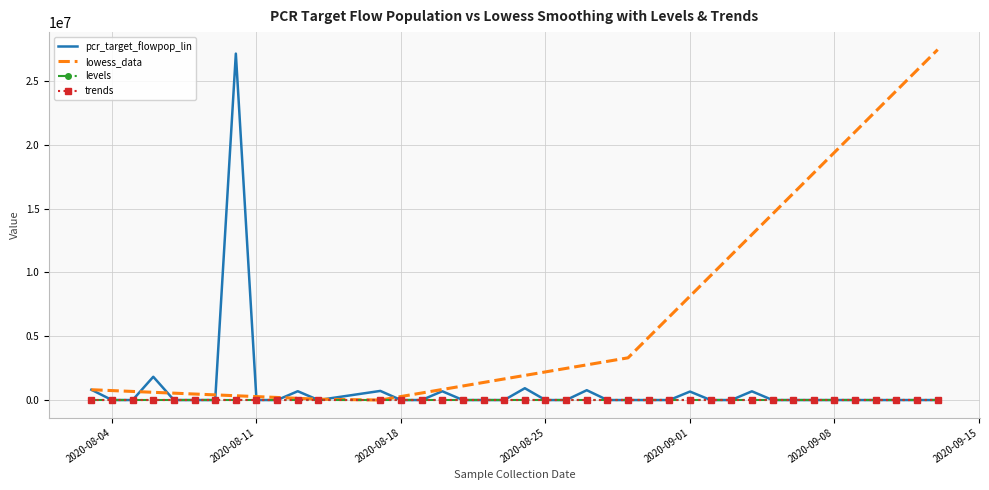

What is the greatest value displayed?

27456792.0